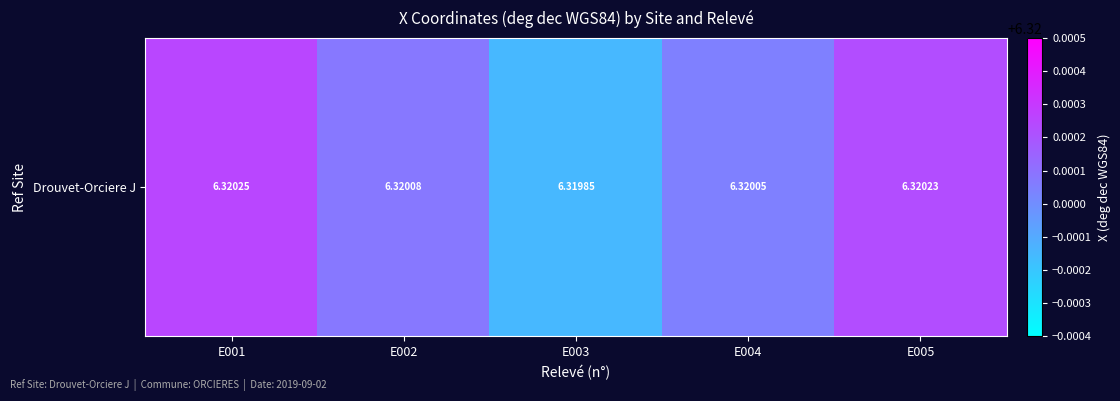

Is it true that the value at E004 is 6.3?

True